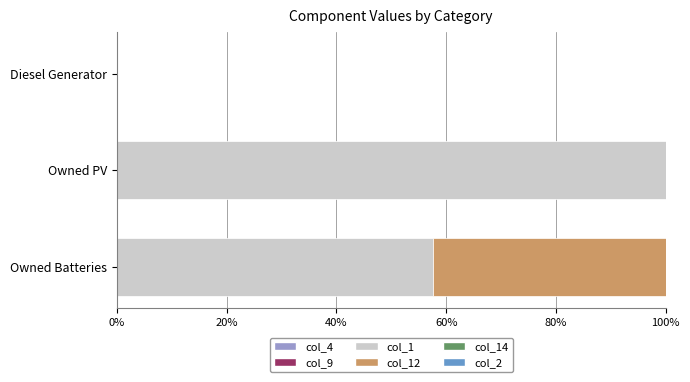

Is it true that col_1 equals 100.0 at Owned PV?

True